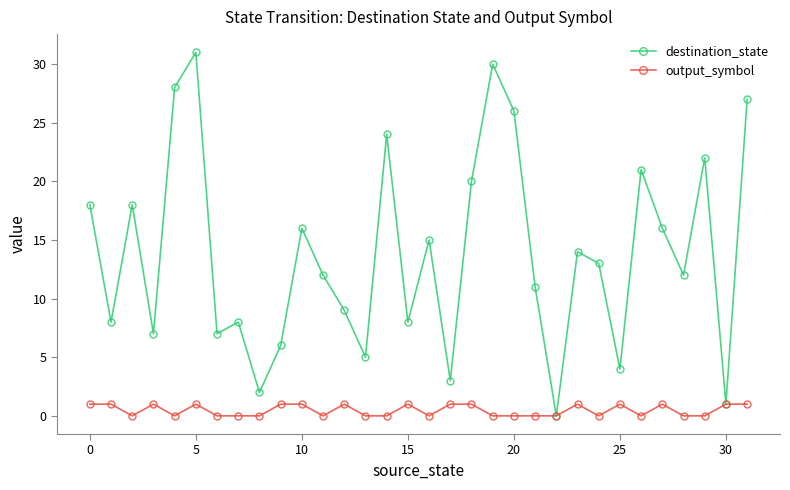

What are all the series names shown in the legend?

destination_state, output_symbol